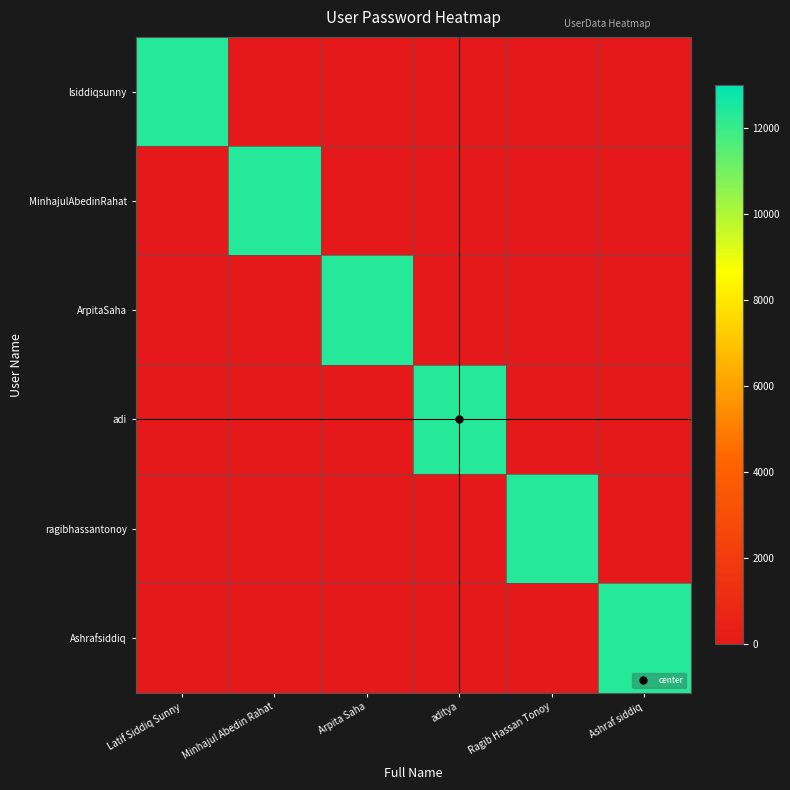

What is the spread (max minus min) of values at aditya?

12345